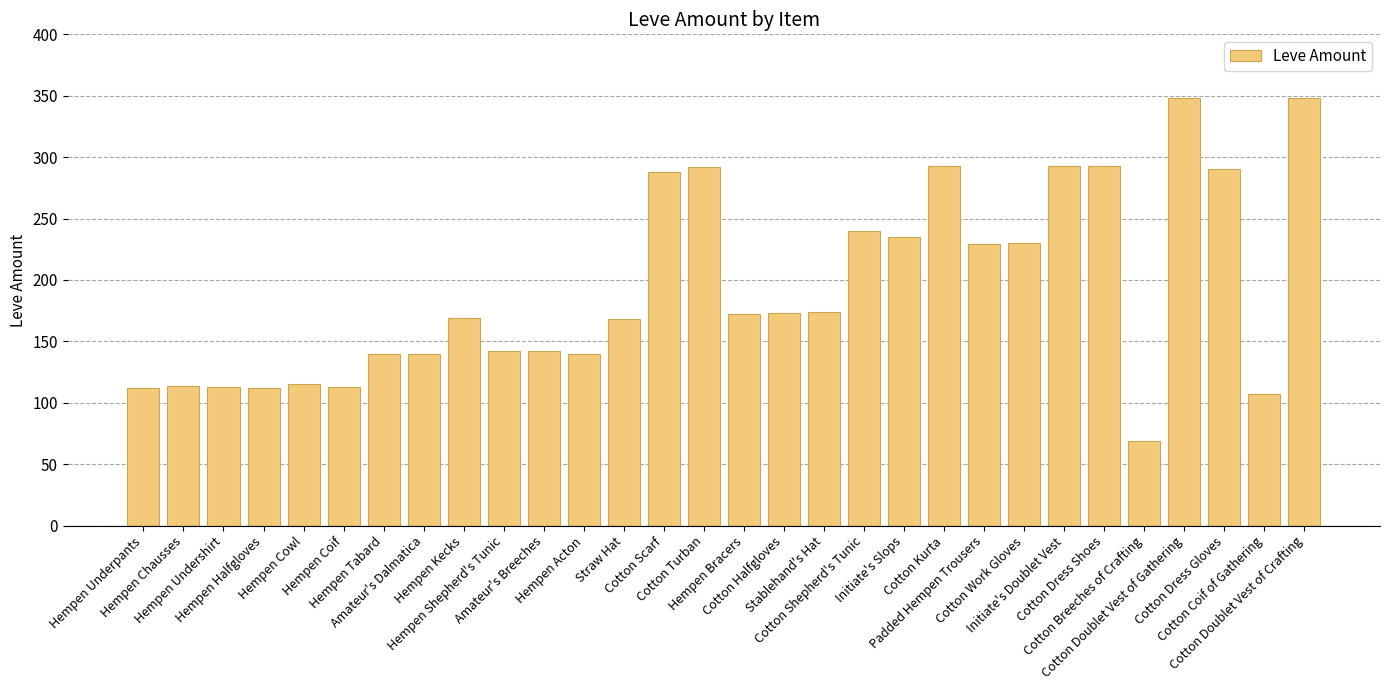

What is the change in value from Hempen Undershirt to Cotton Coif of Gathering?

-6